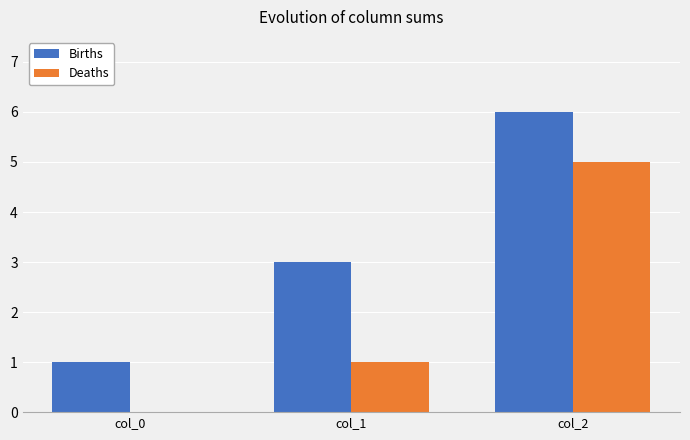

Which series has the largest total across all categories?

Births